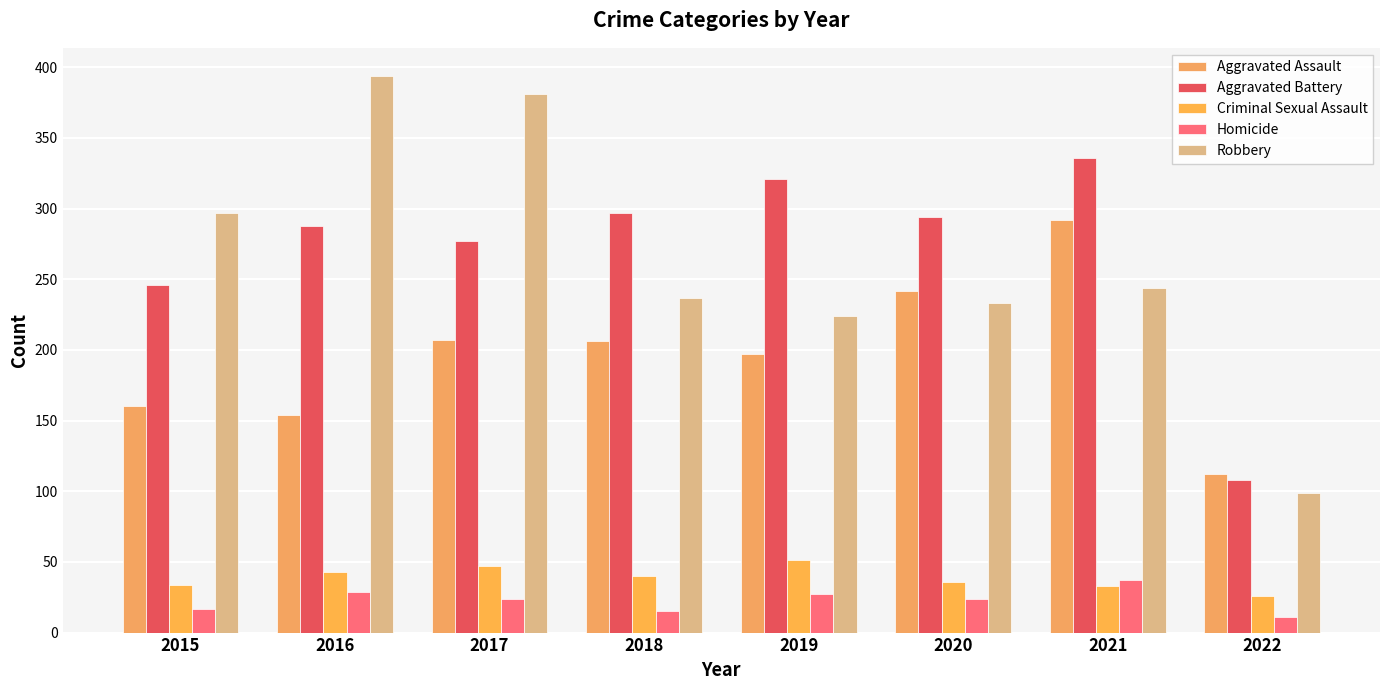

At 2018, list the series in order from smallest to largest.

Homicide, Criminal Sexual Assault, Aggravated Assault, Robbery, Aggravated Battery